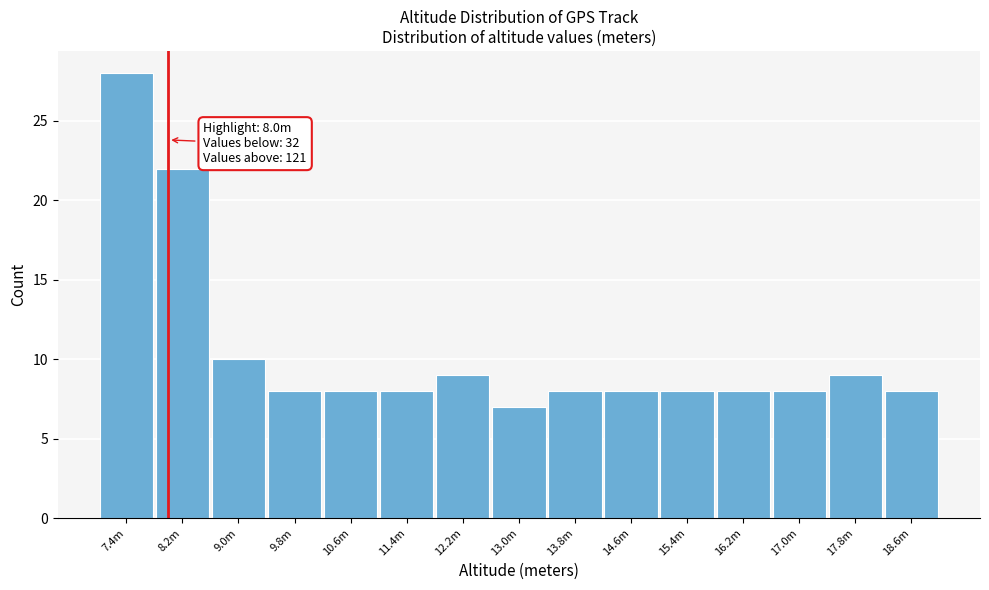

Reading left to right, extract all data points from this chart.

28	22	10	8	8	8	9	7	8	8	8	8	8	9	8